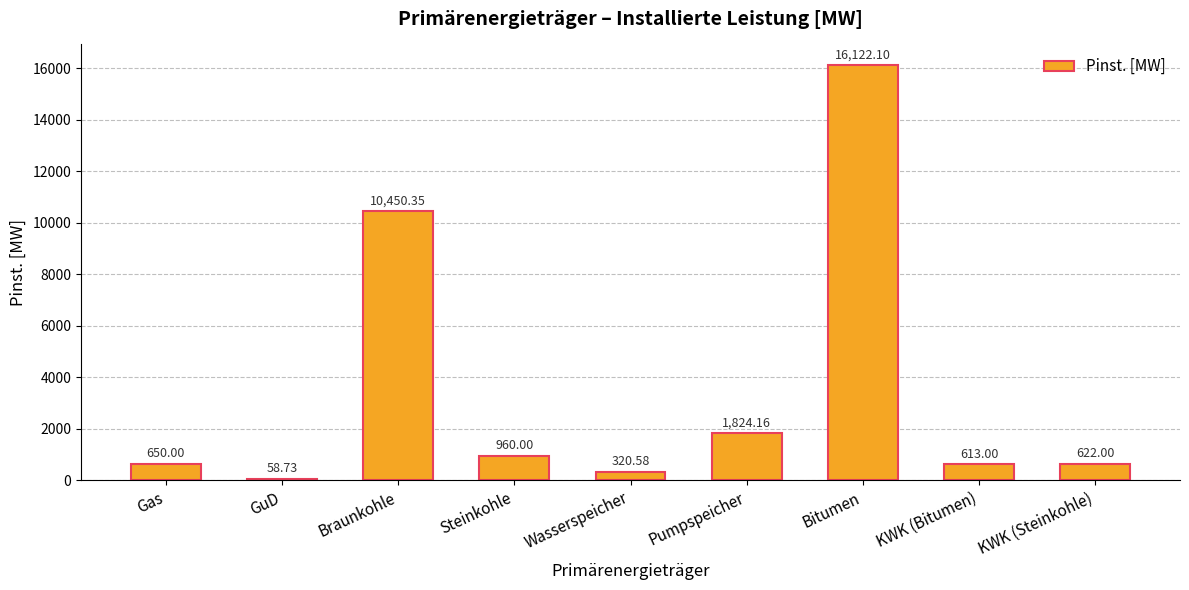

Reading right to left, what are all the values shown in this chart?

622.0	613.0	16122.1	1824.2	320.6	960.0	10450.4	58.7	650.0